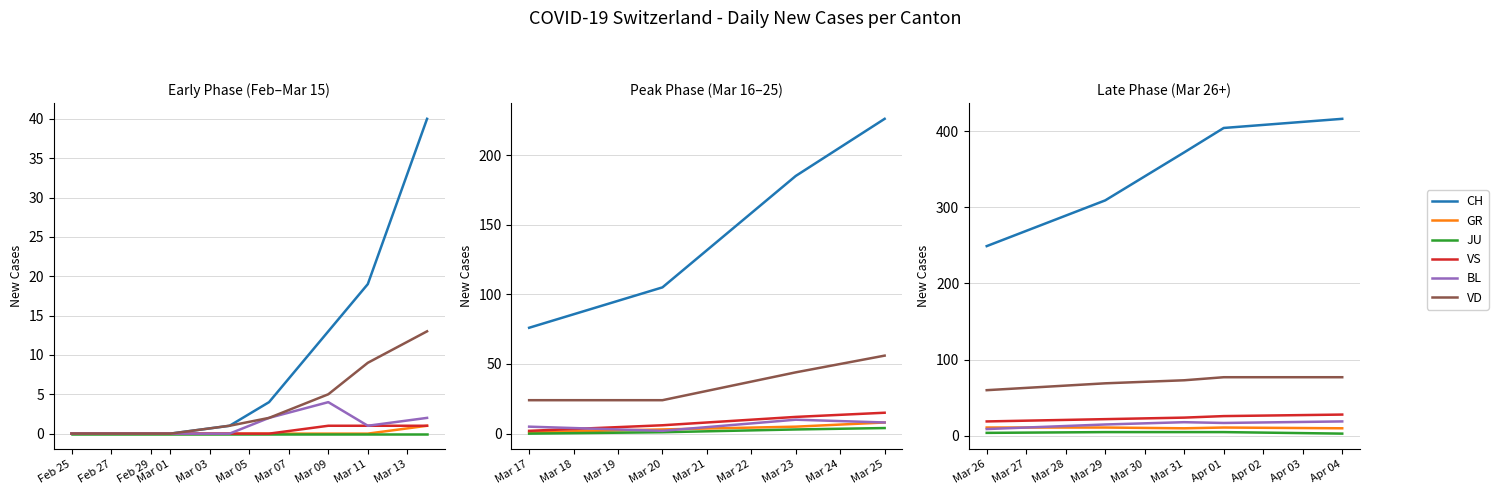

Rank the series by their maximum value, from highest to lowest.

CH, VD, VS, BL, GR, JU